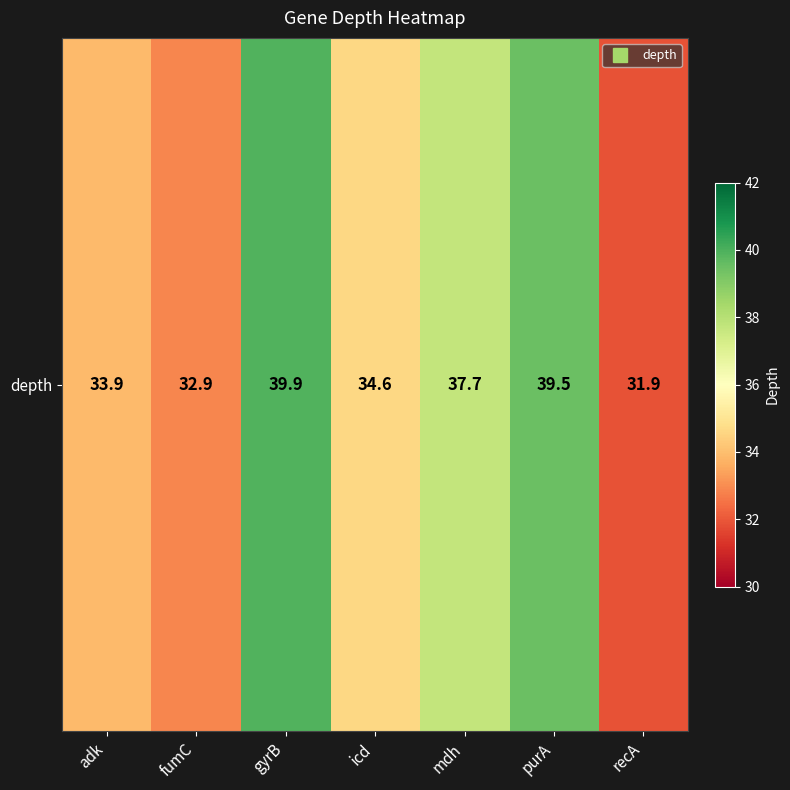

What is the approximate value at icd?

34.6